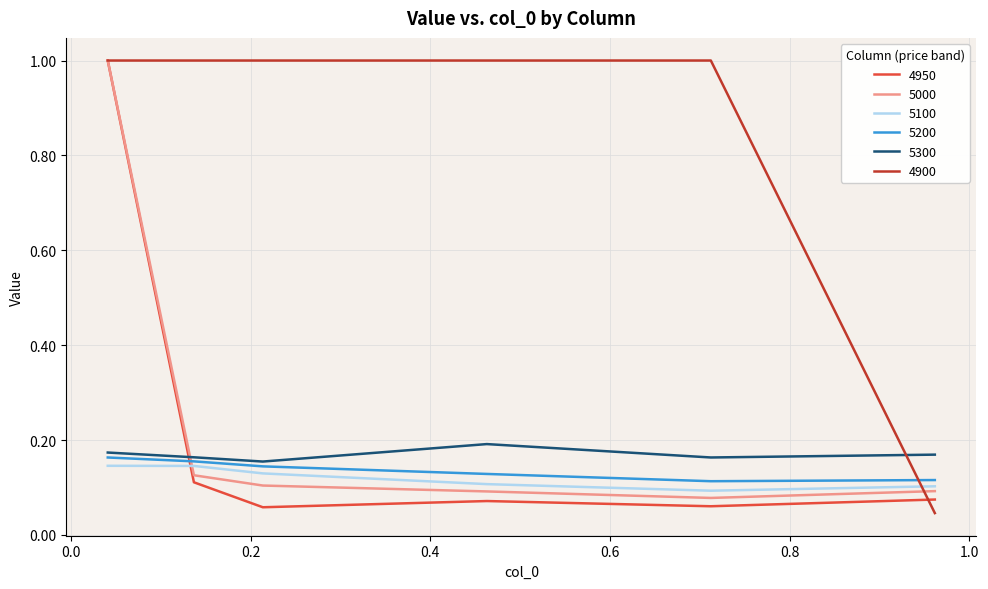

True or false: 5200 has more than 2 points higher than both neighbors.

False